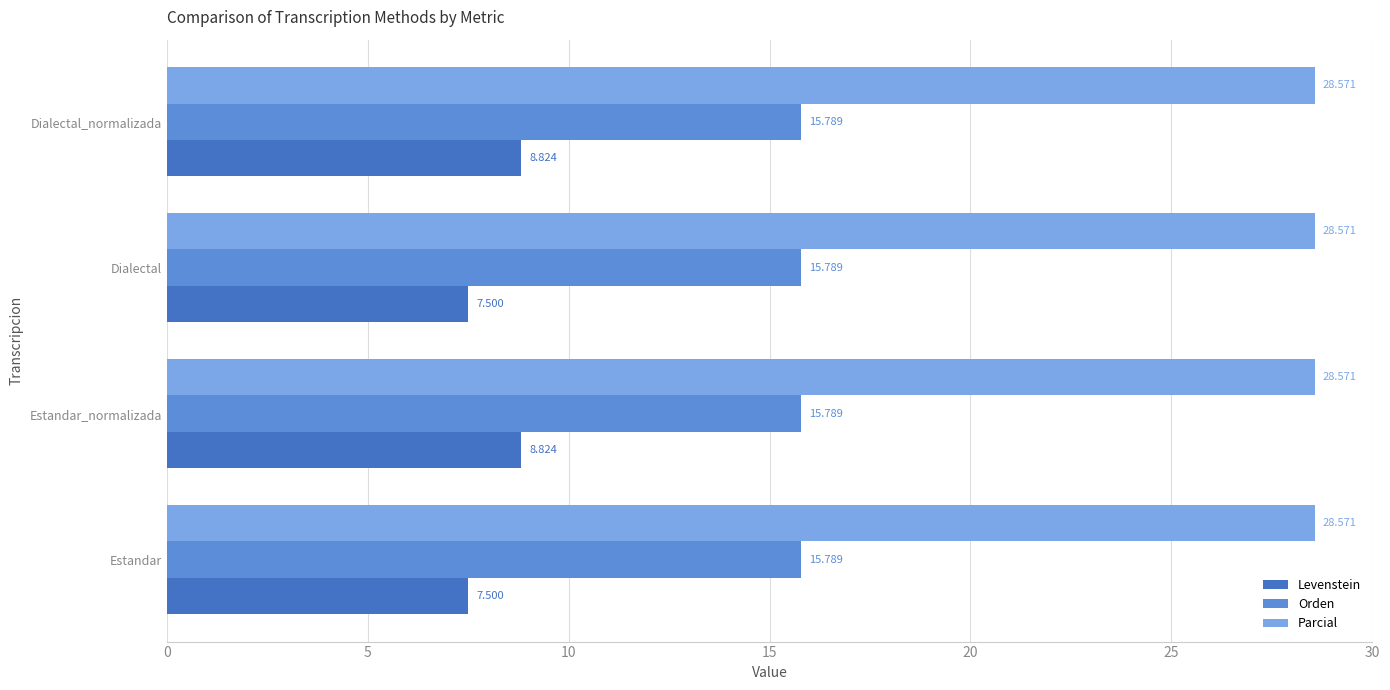

Between Dialectal and Dialectal_normalizada, which series saw the biggest shift?

Levenstein